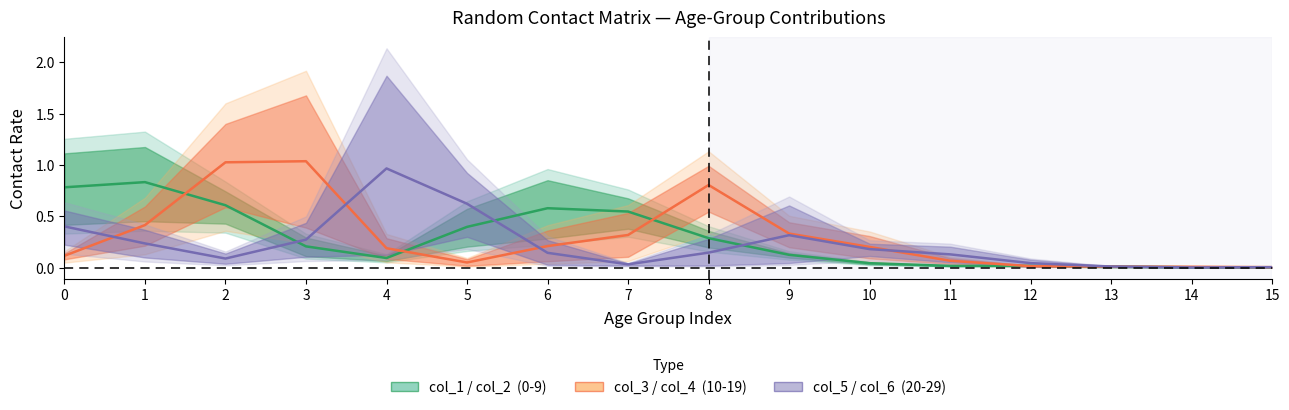

At which category is the sum across all series the highest?

2